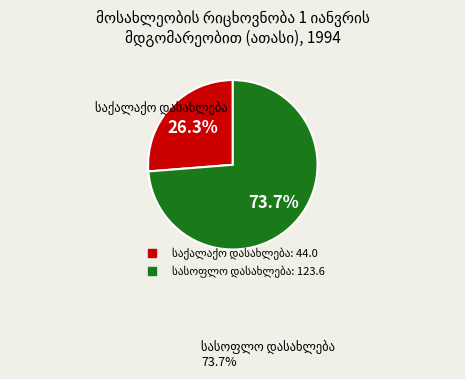

Is there a majority slice in this chart?

Yes